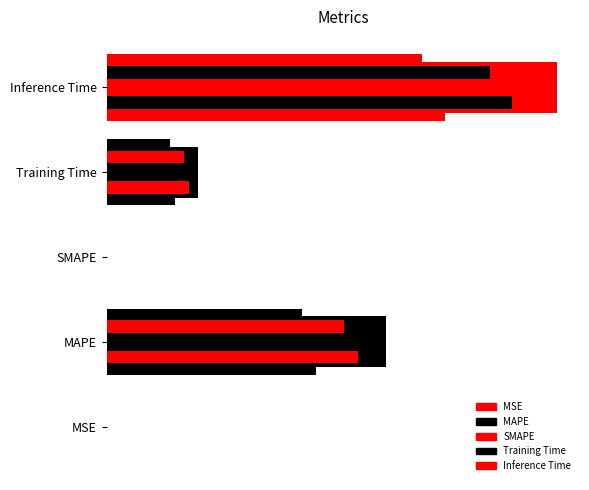

List the labels in order of value, largest first.

Inference Time, MAPE, Training Time, MSE, SMAPE